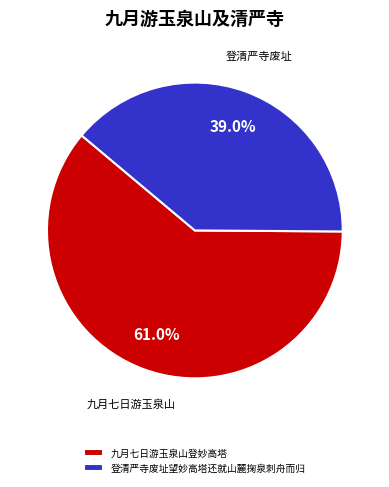

Is there any slice that represents more than half of the pie?

Yes